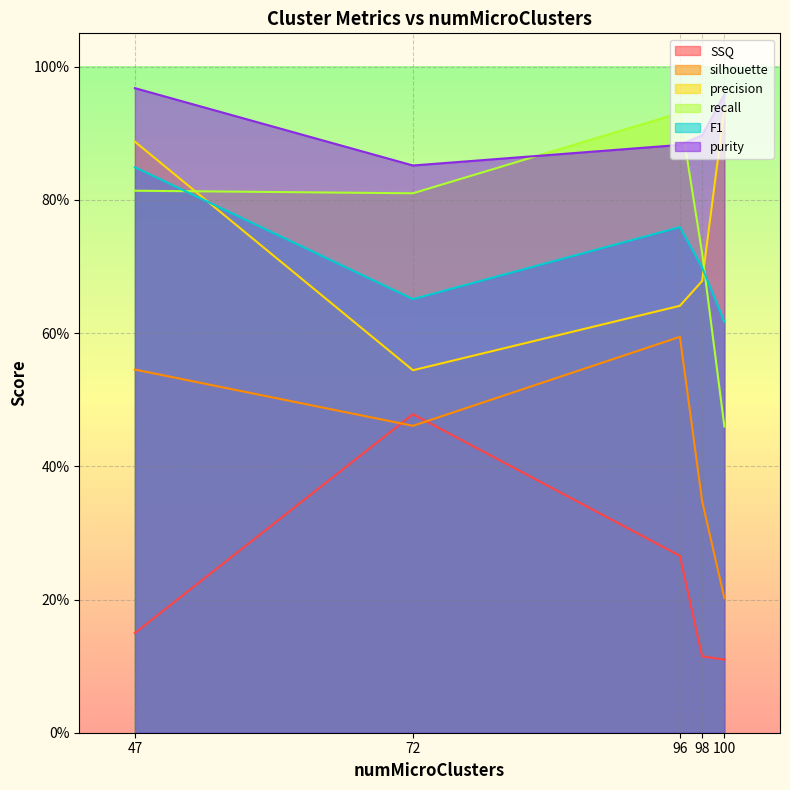

The value of silhouette at 98 is 0.5. True or false?

False